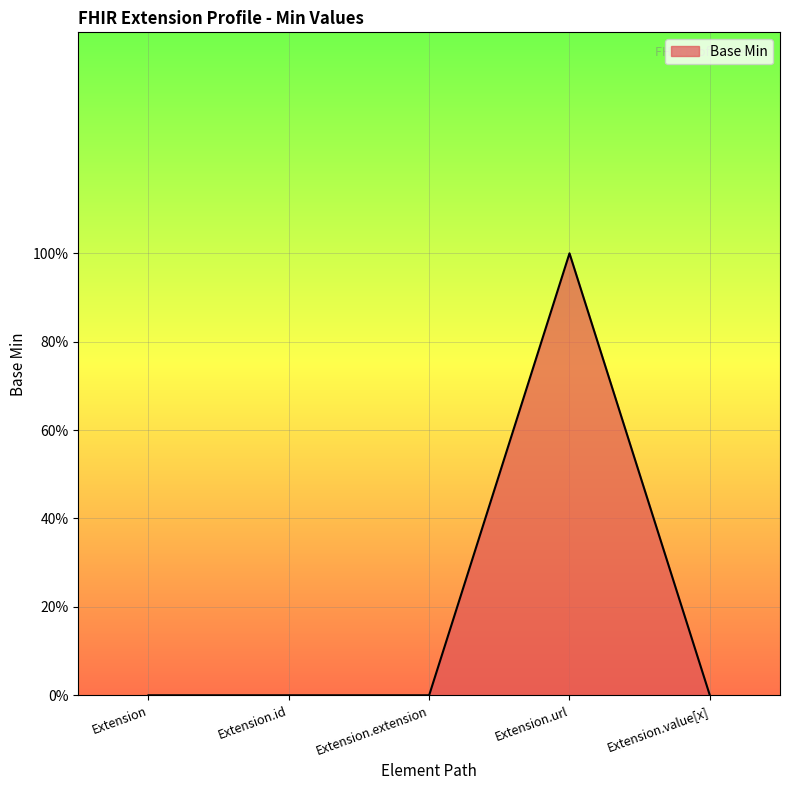

Reading left to right, list all the values displayed in this chart.

Extension=0	Extension.id=0	Extension.extension=0	Extension.url=1	Extension.value[x]=0